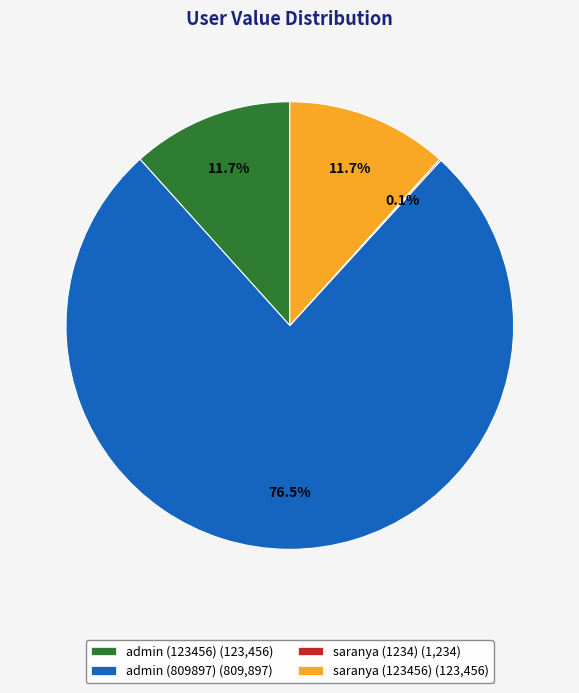

What portion of the pie excludes admin (123456)?

88.3%